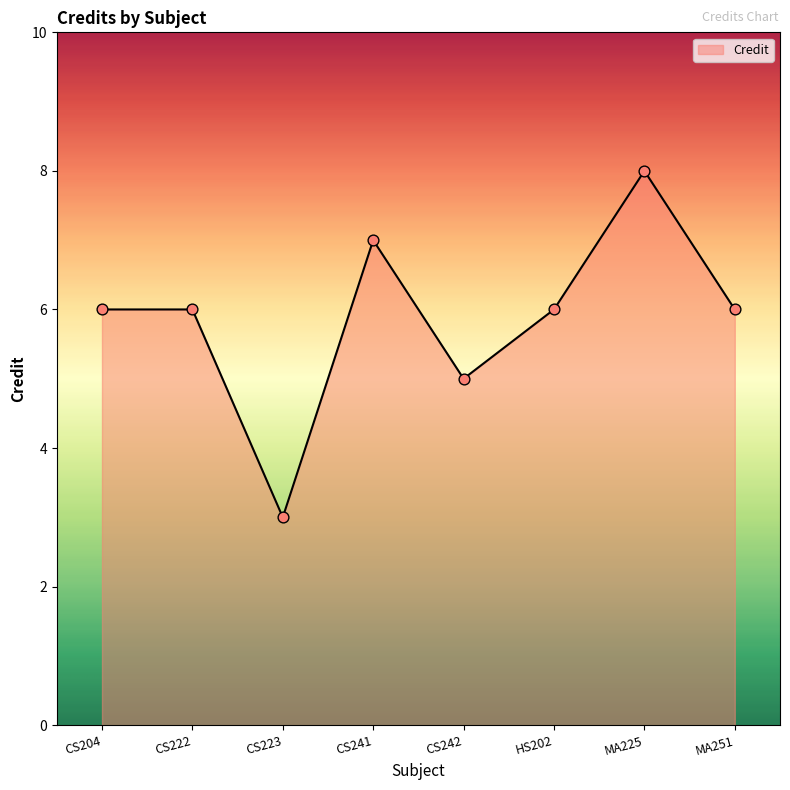

Which has a higher value, MA225 or CS241?

MA225